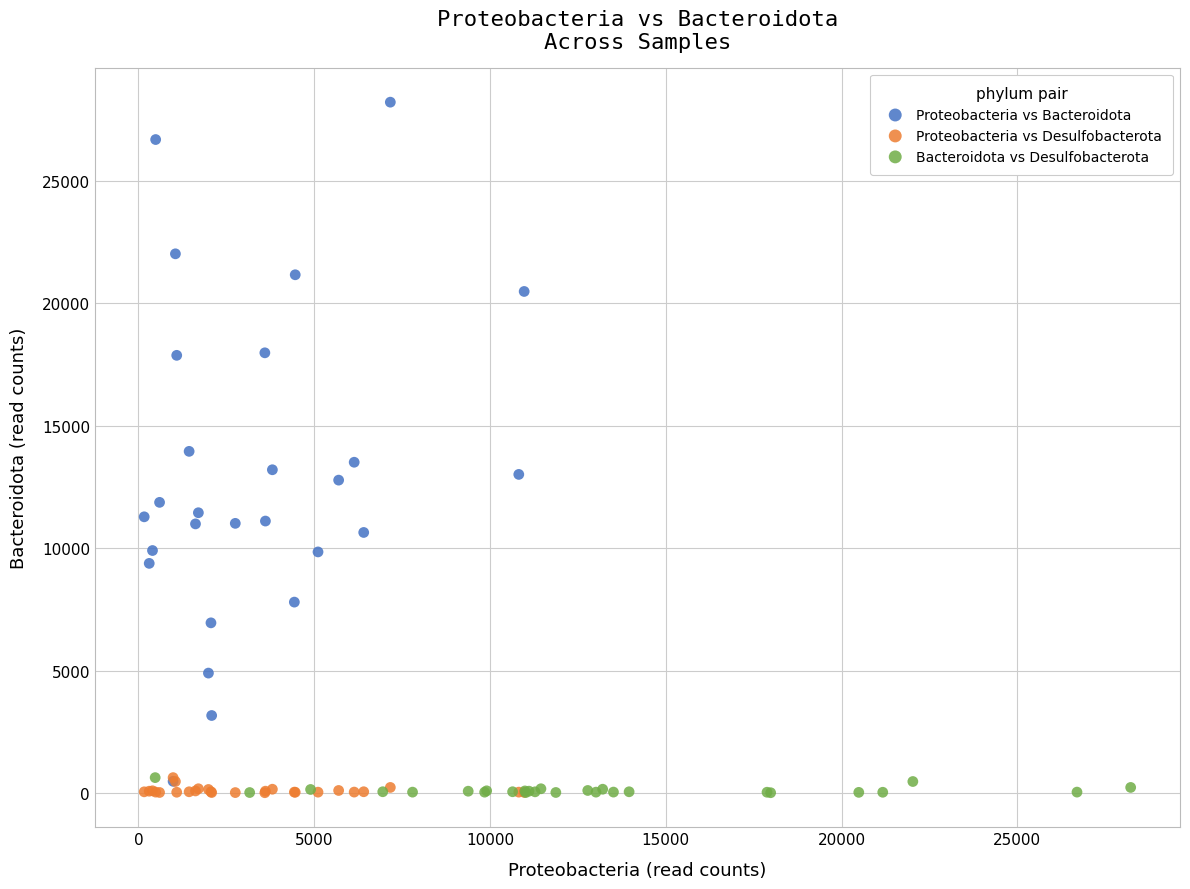

Which series reaches the maximum Y coordinate?

Proteobacteria vs Bacteroidota